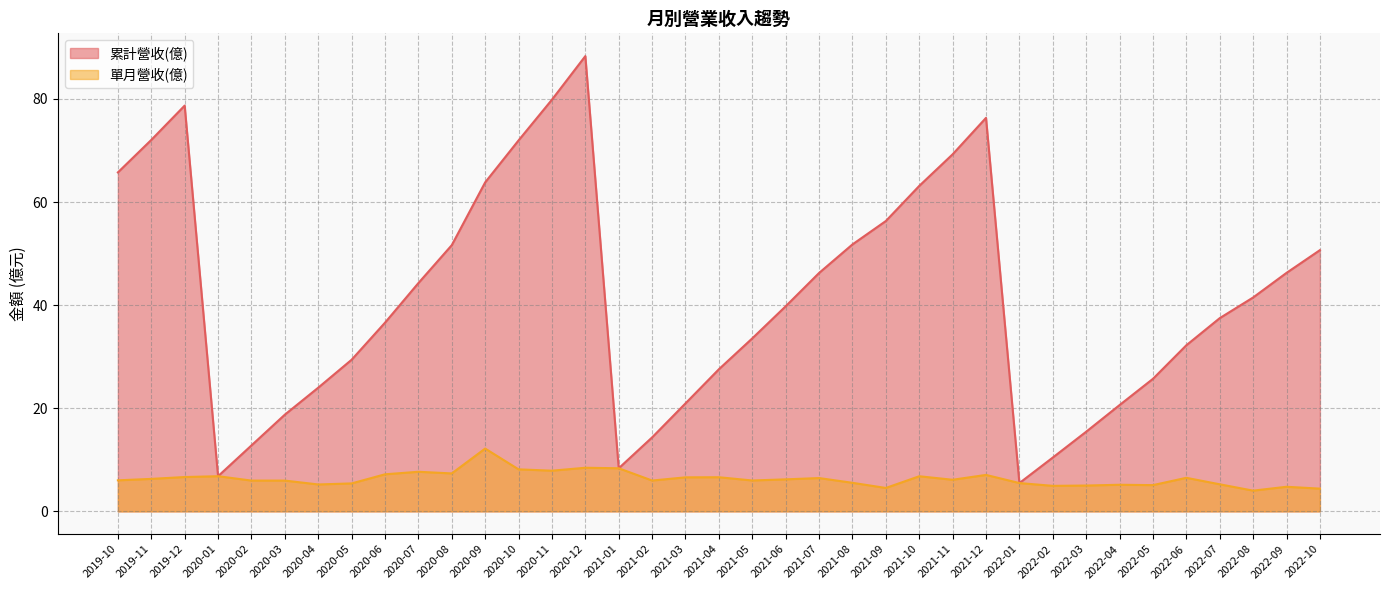

Is it true that 累計營收(億) equals 22.9 at 2020-09?

False